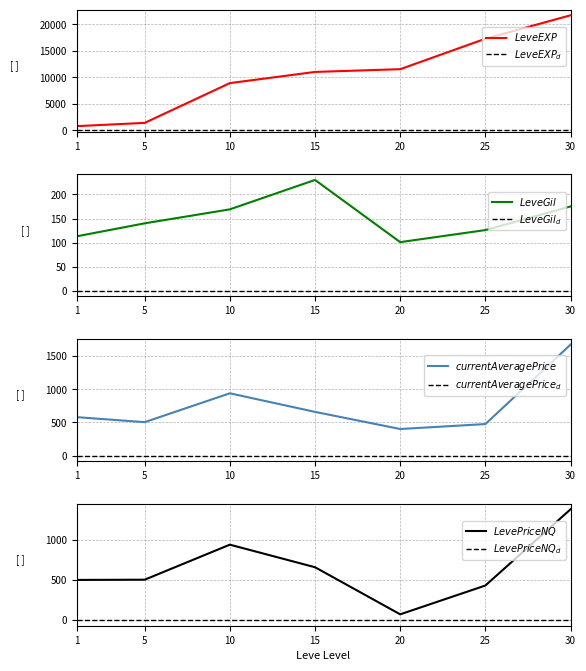

Where does the LevePriceNQ series first go above 503?

5